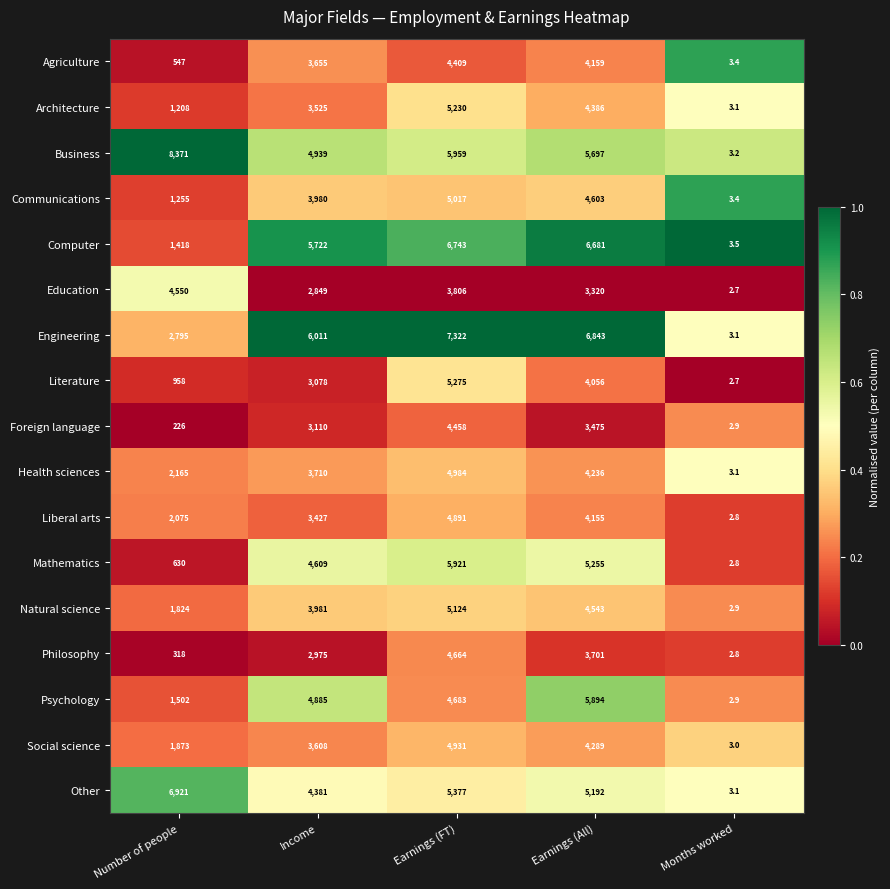

What is the difference between the maximum and second lowest values in the Communications series?

3762.0